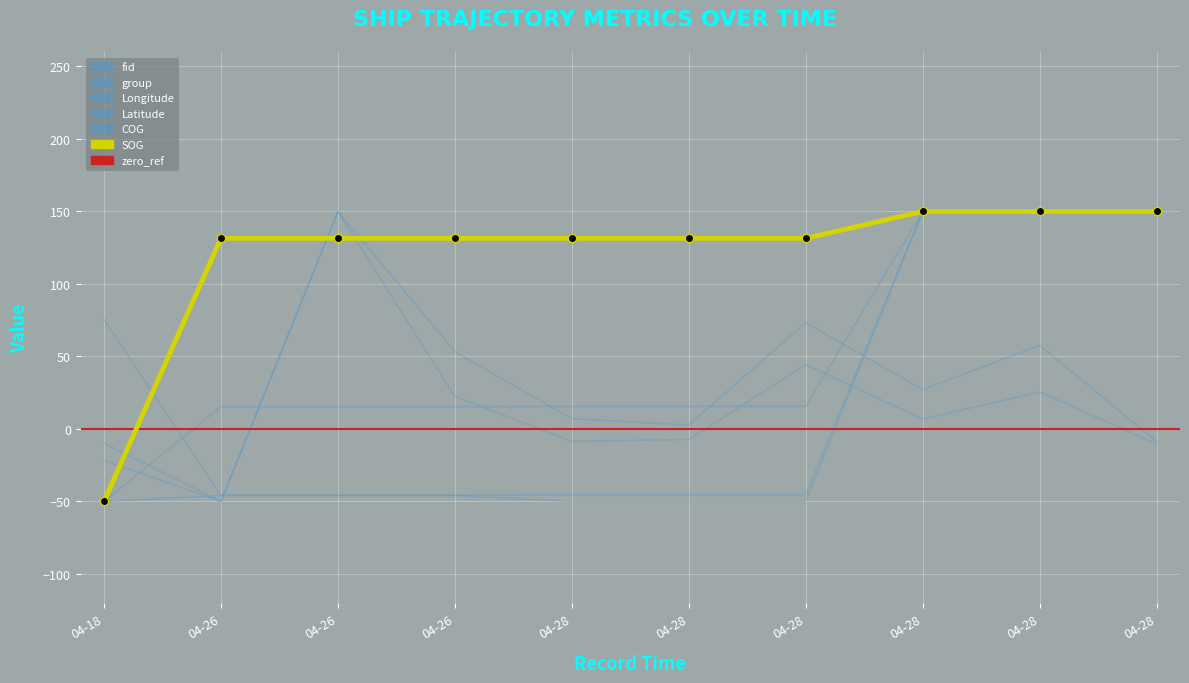

True or false: COG has more than 0 interior local peaks.

False